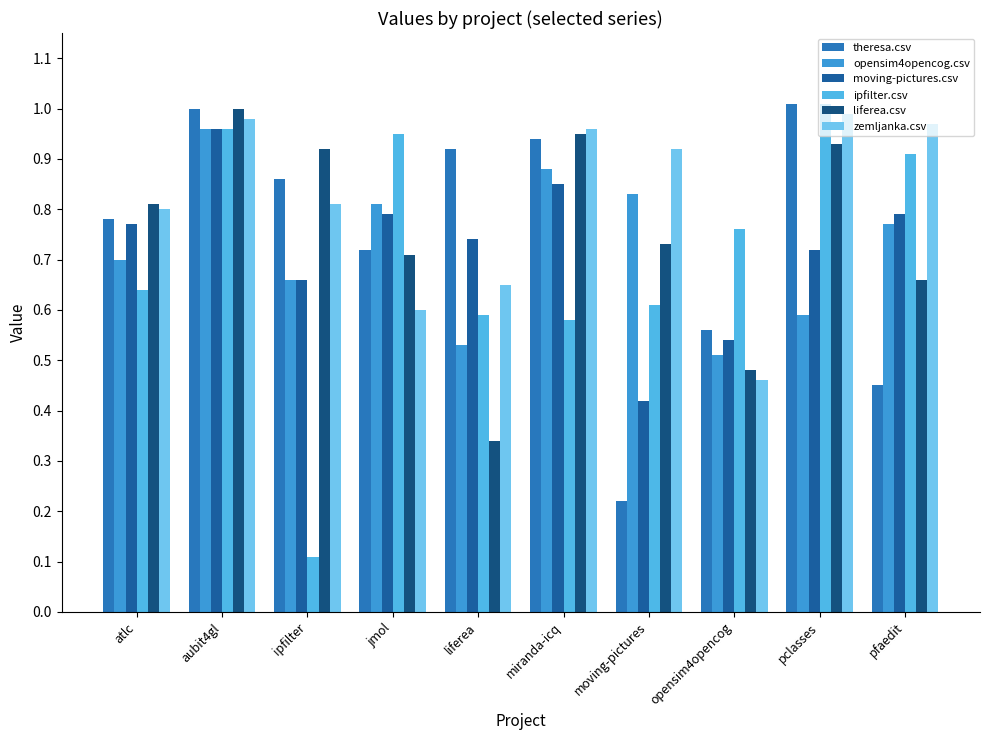

Count the number of categories in the chart.

10